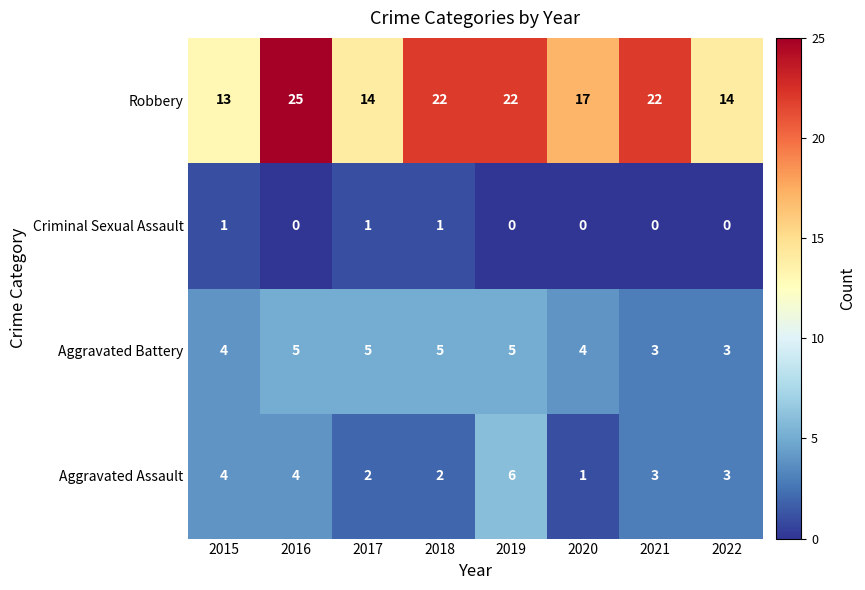

At how many categories does at least one series exceed 18?

4